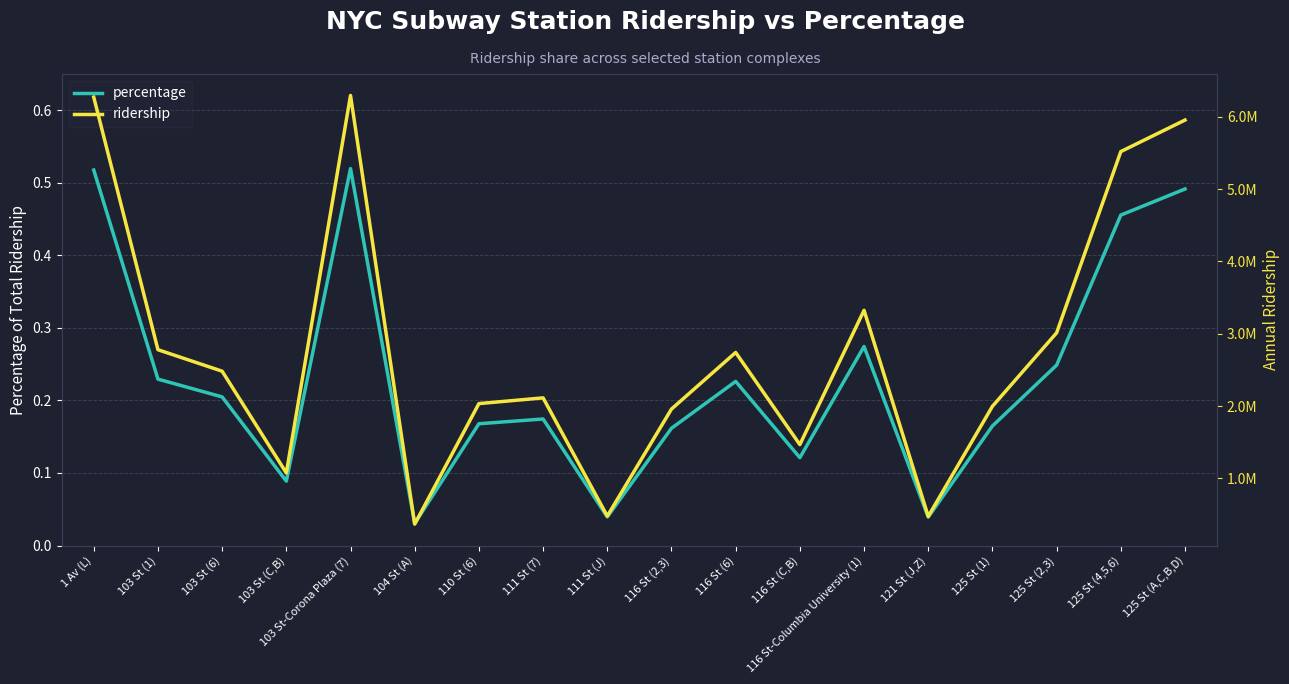

Reading right to left, extract all data points from this chart.

percentage: 125 St (A,C,B,D)=0.5	125 St (4,5,6)=0.5	125 St (2,3)=0.2	125 St (1)=0.2	121 St (J,Z)=0.0	116 St-Columbia University (1)=0.3	116 St (C,B)=0.1	116 St (6)=0.2	116 St (2,3)=0.2	111 St (J)=0.0	111 St (7)=0.2	110 St (6)=0.2	104 St (A)=0.0	103 St-Corona Plaza (7)=0.5	103 St (C,B)=0.1	103 St (6)=0.2	103 St (1)=0.2	1 Av (L)=0.5
ridership: 125 St (A,C,B,D)=5954000.0	125 St (4,5,6)=5518319.0	125 St (2,3)=3012636.0	125 St (1)=1996702.0	121 St (J,Z)=474652.0	116 St-Columbia University (1)=3323578.0	116 St (C,B)=1466962.0	116 St (6)=2741080.0	116 St (2,3)=1958207.0	111 St (J)=478648.0	111 St (7)=2113128.0	110 St (6)=2033929.0	104 St (A)=367854.0	103 St-Corona Plaza (7)=6294551.0	103 St (C,B)=1075223.0	103 St (6)=2481976.0	103 St (1)=2779037.0	1 Av (L)=6270731.0